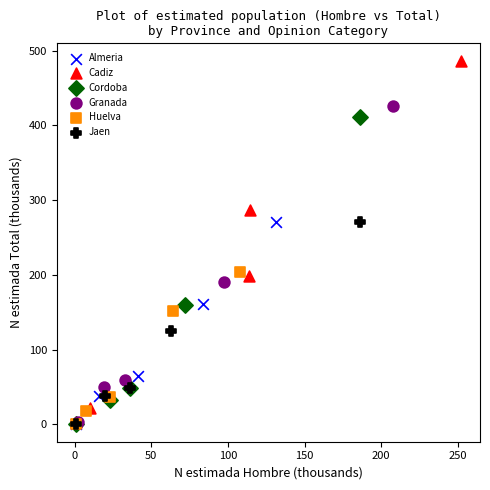

Which series contains the highest Y value?

Cadiz